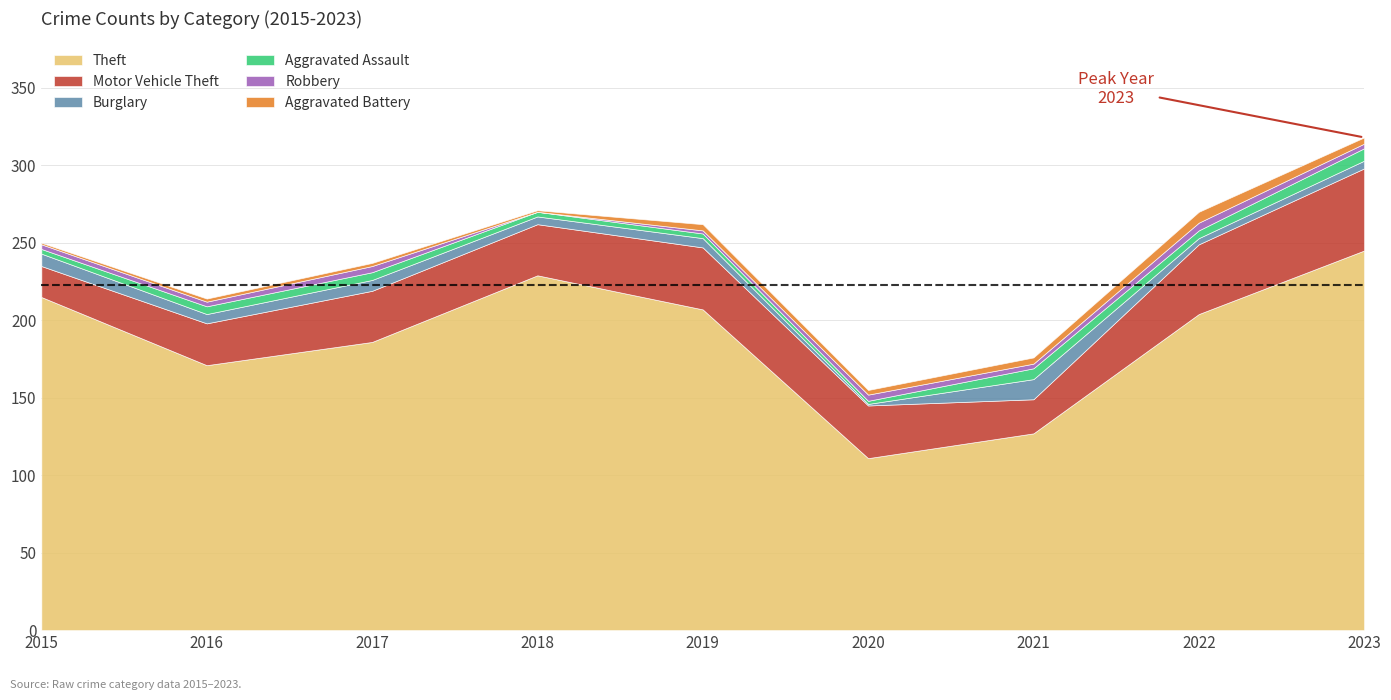

At which label is Robbery closest to 2?

2019